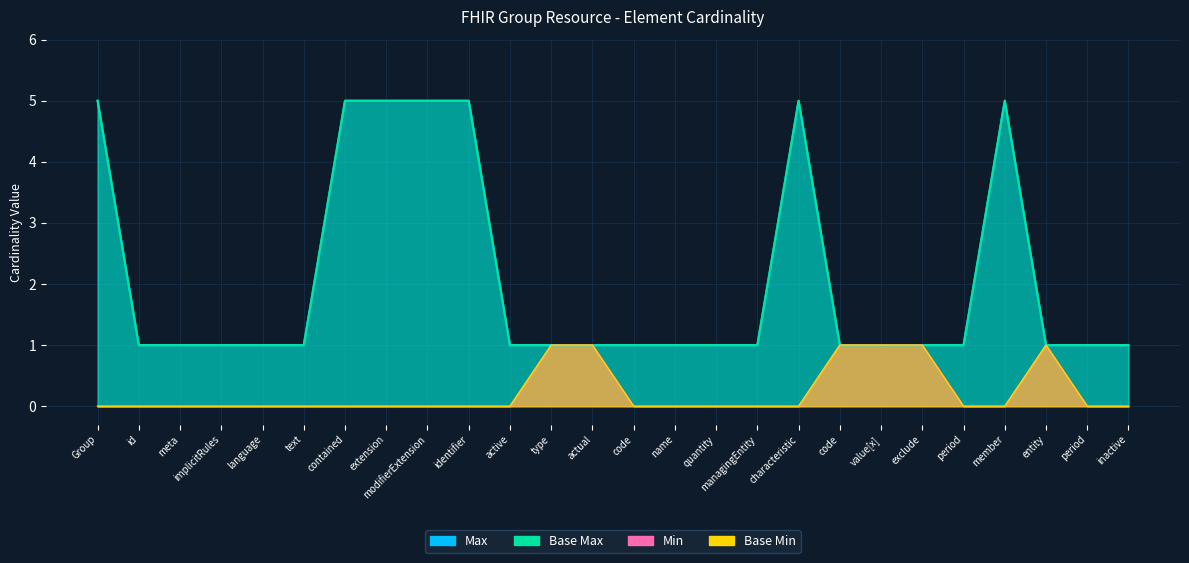

What is the maximum value for Min?

1